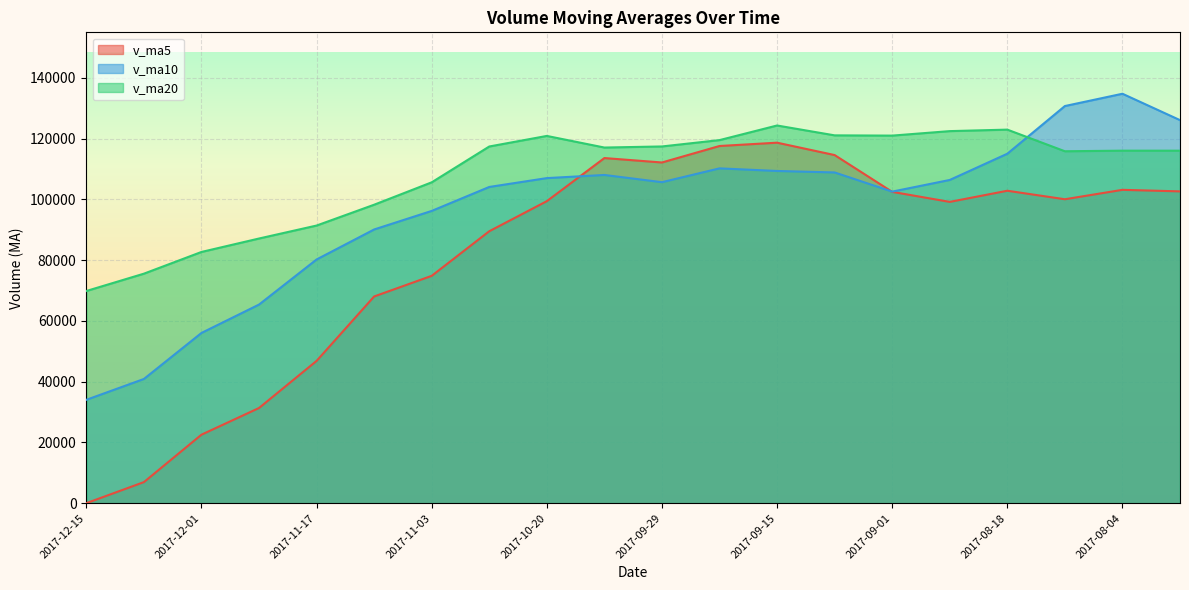

Which category has the lowest value in the v_ma5 series?

2017-12-15